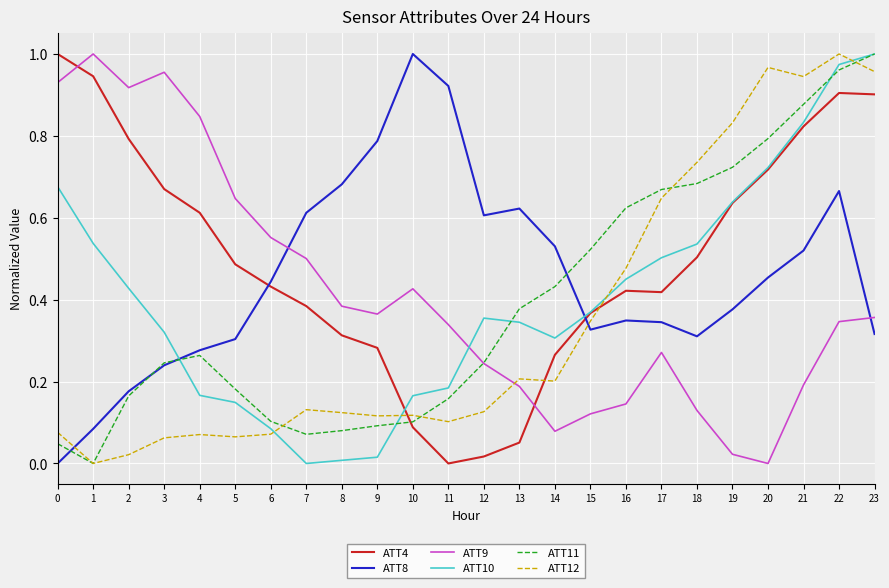

True or false: ATT4 and ATT11 intersect in this chart.

True